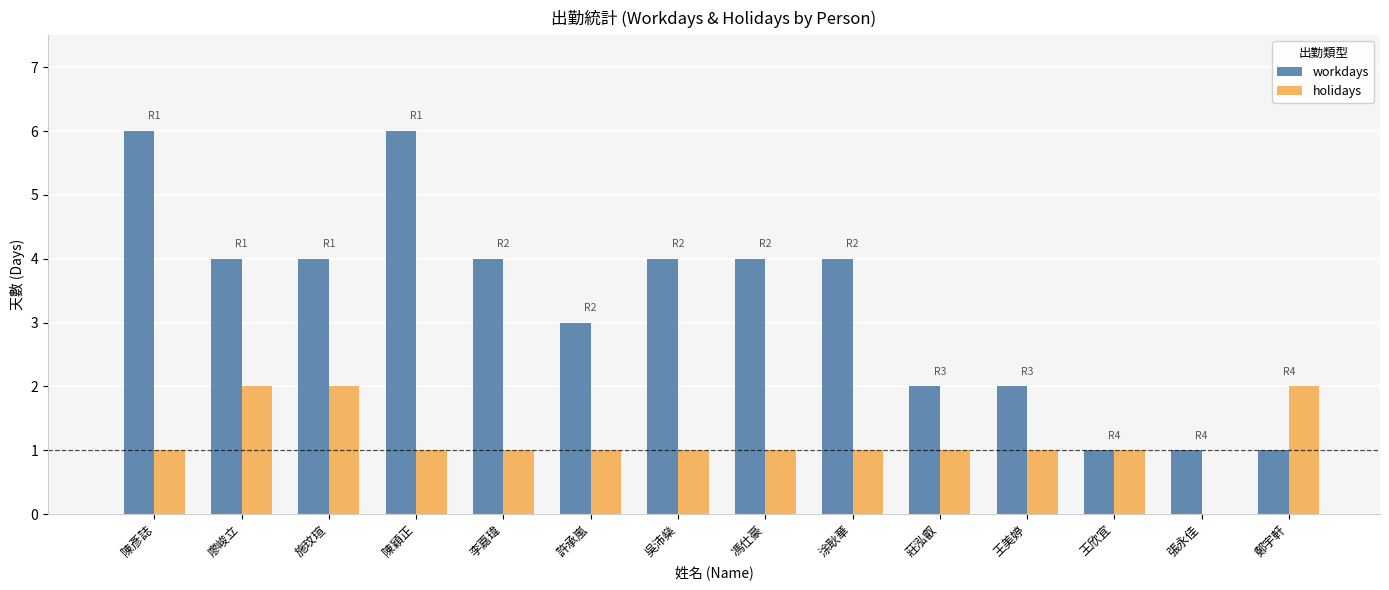

What is the sum of all workdays values?

46